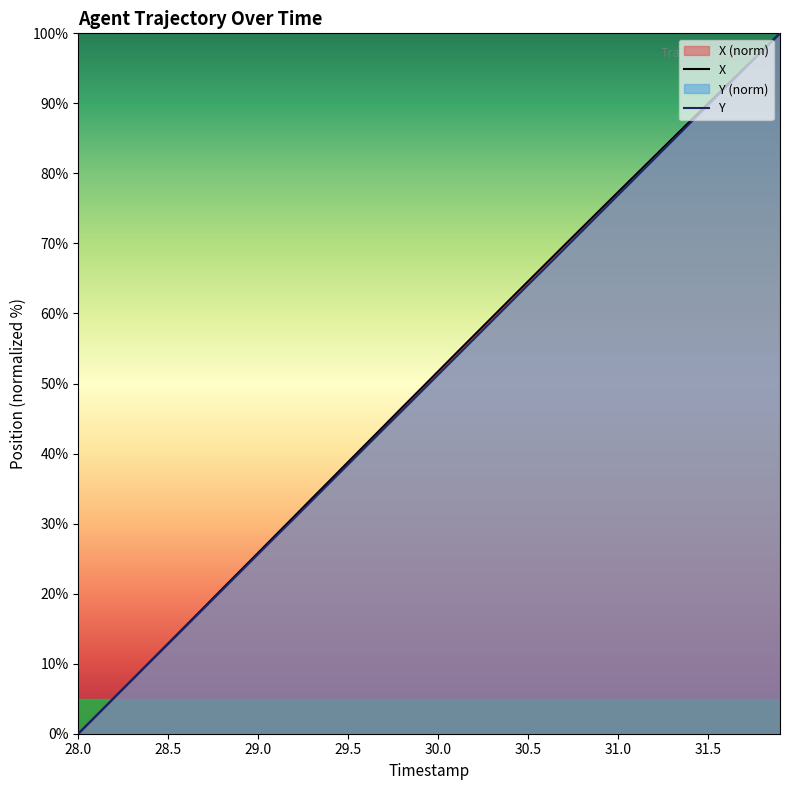

True or false: Y has more than 2 points higher than both neighbors.

False